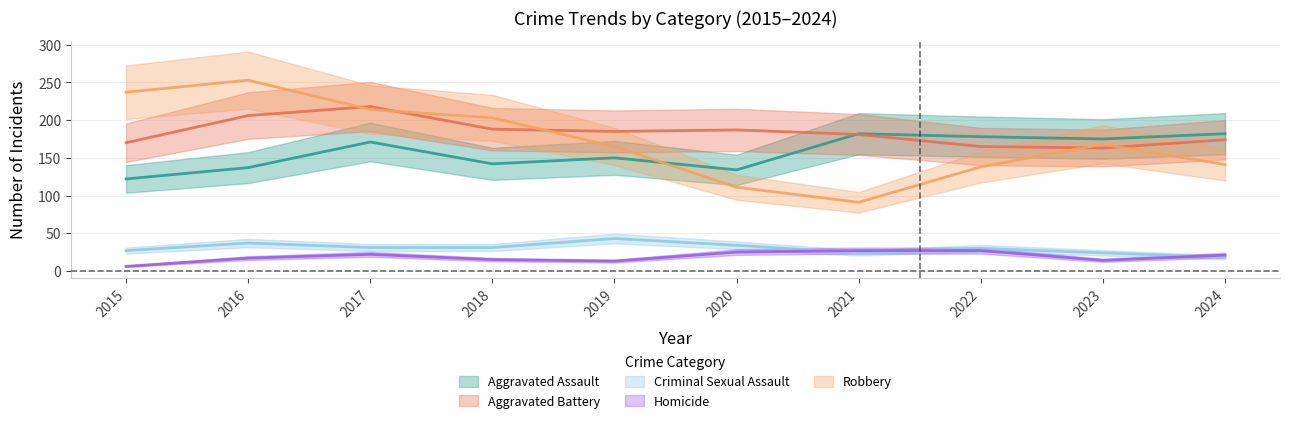

What is the total value across all series at 2016?

650